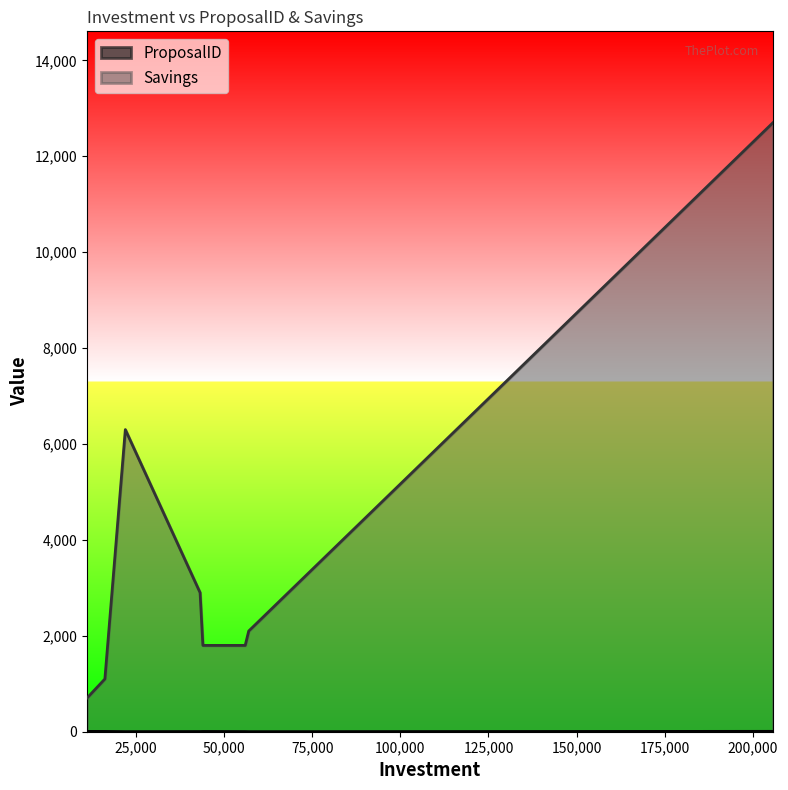

What is the lowest value of the Savings series?

700